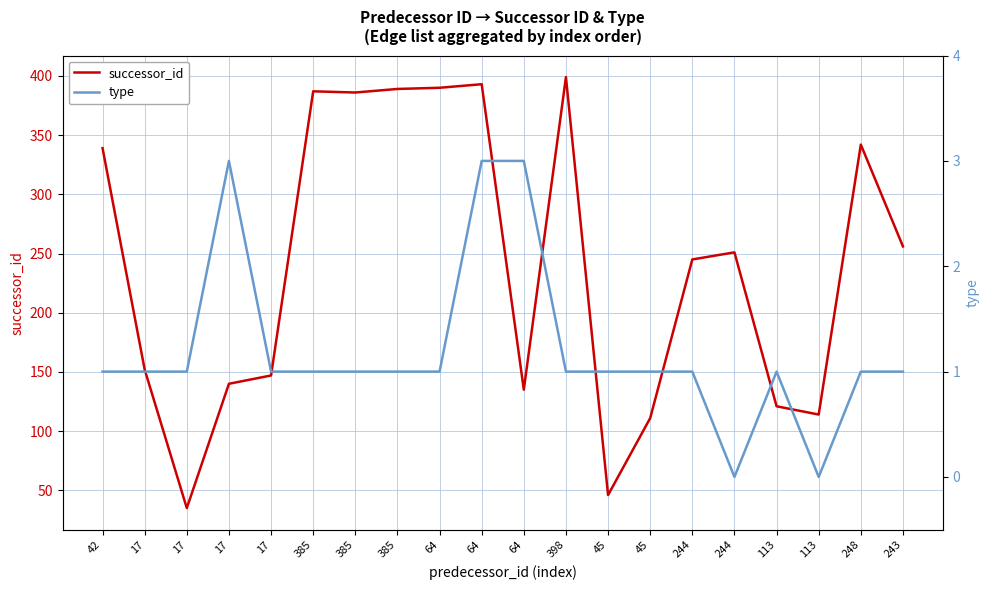

How many interior local valleys does the successor_id series have?

5